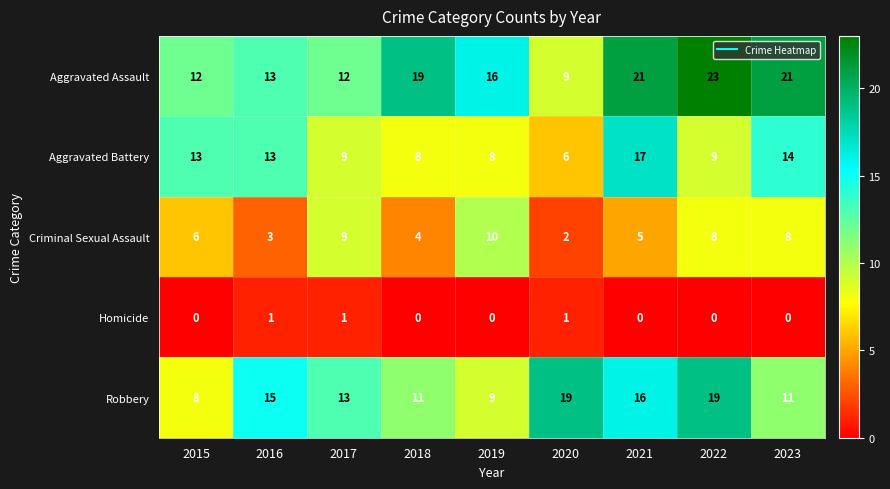

How many Criminal Sexual Assault values are between 4 and 8?

5